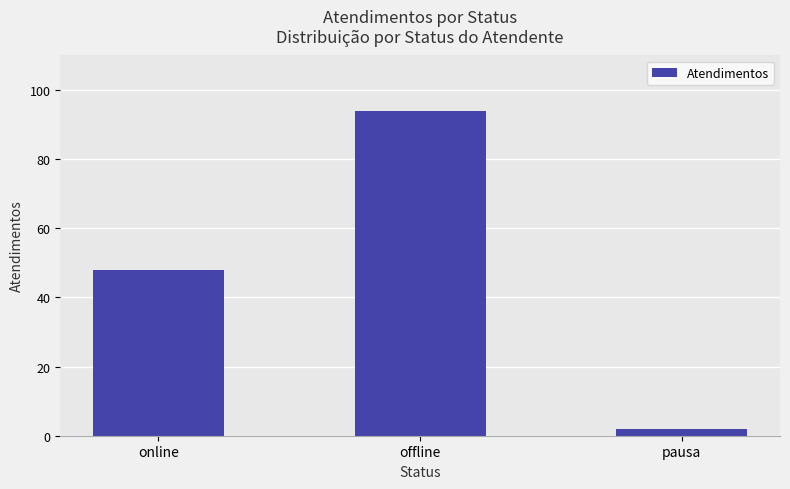

Rank the categories by value from lowest to highest.

pausa, online, offline